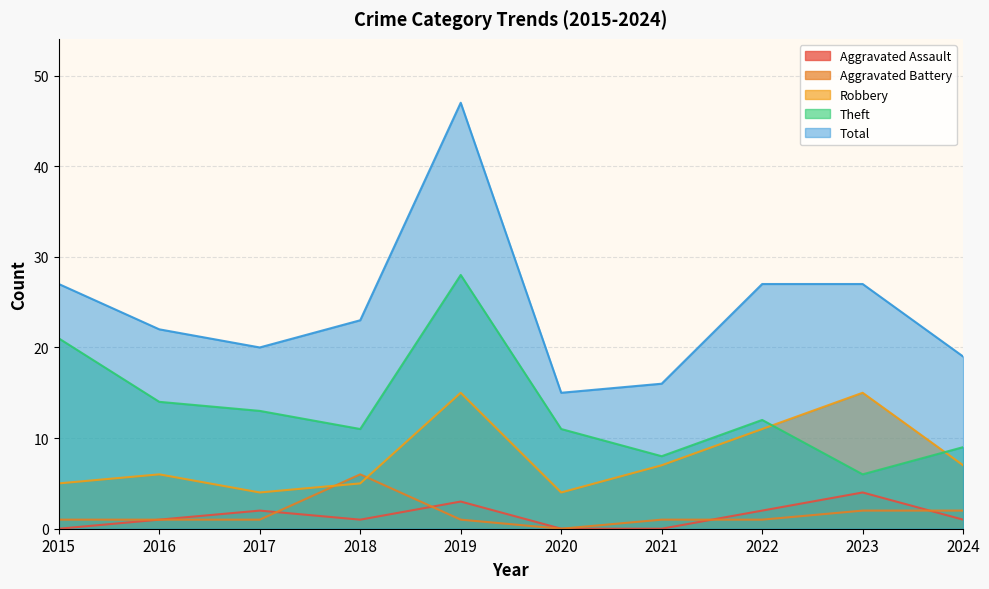

At which label does Robbery reach its minimum?

2017